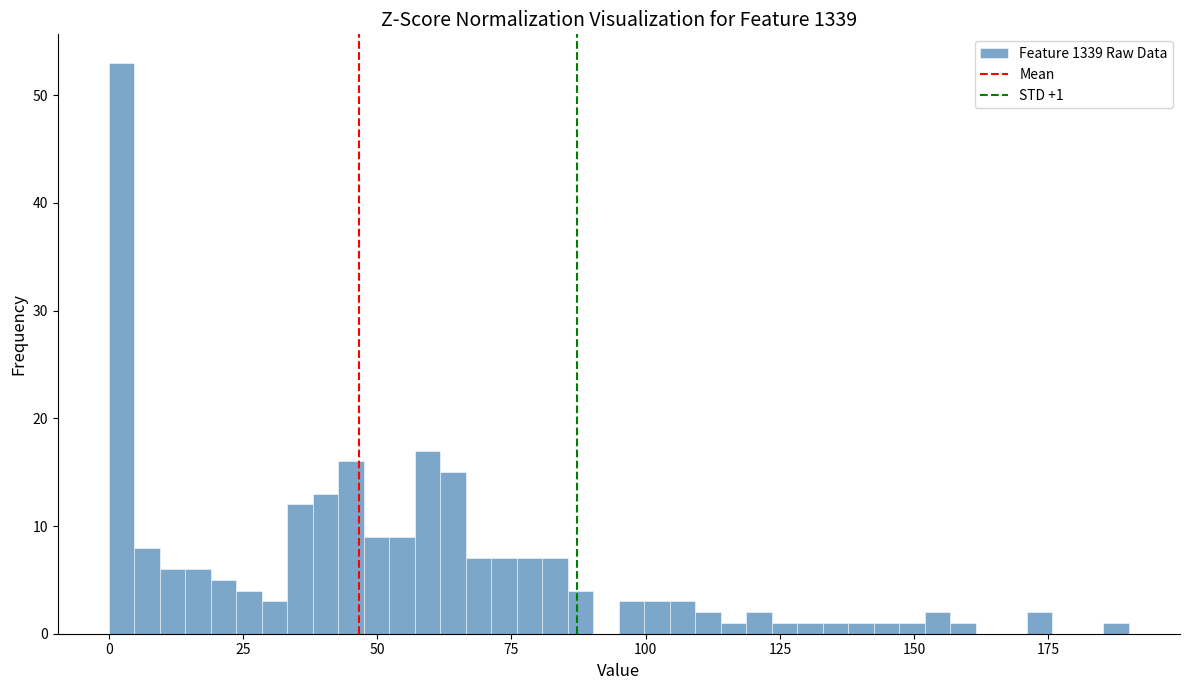

Around what value on the x-axis is the tallest bar? Give the approximate position of its centre, as read against the axis.

0